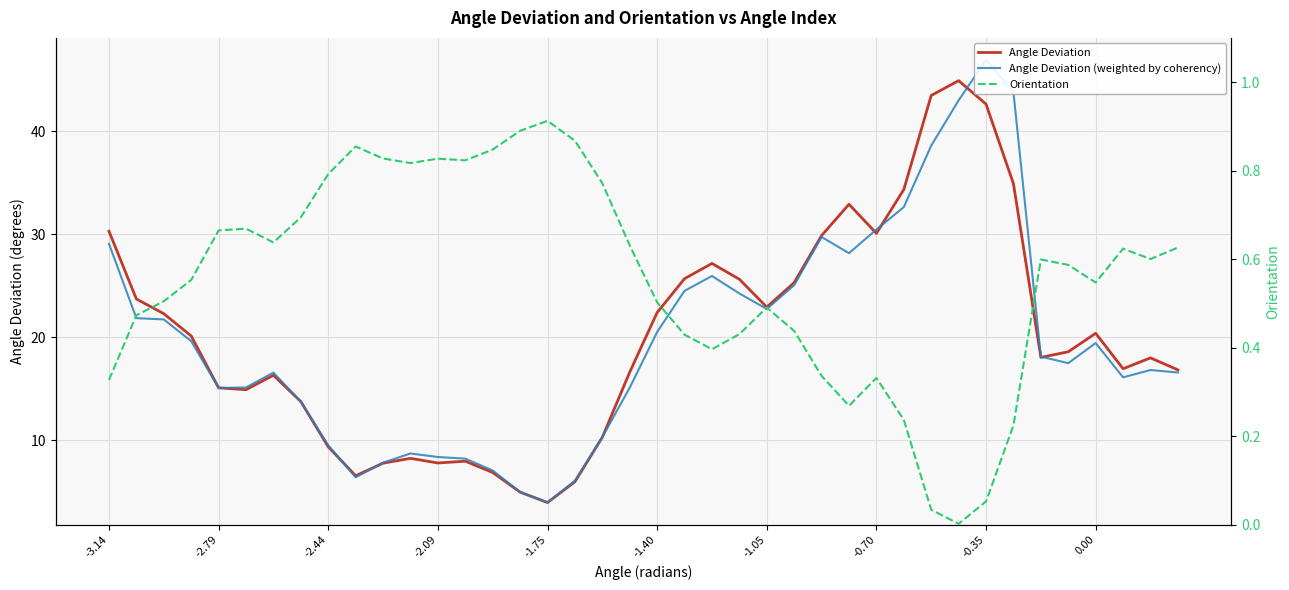

How many interior local valleys does the Orientation series have?

8